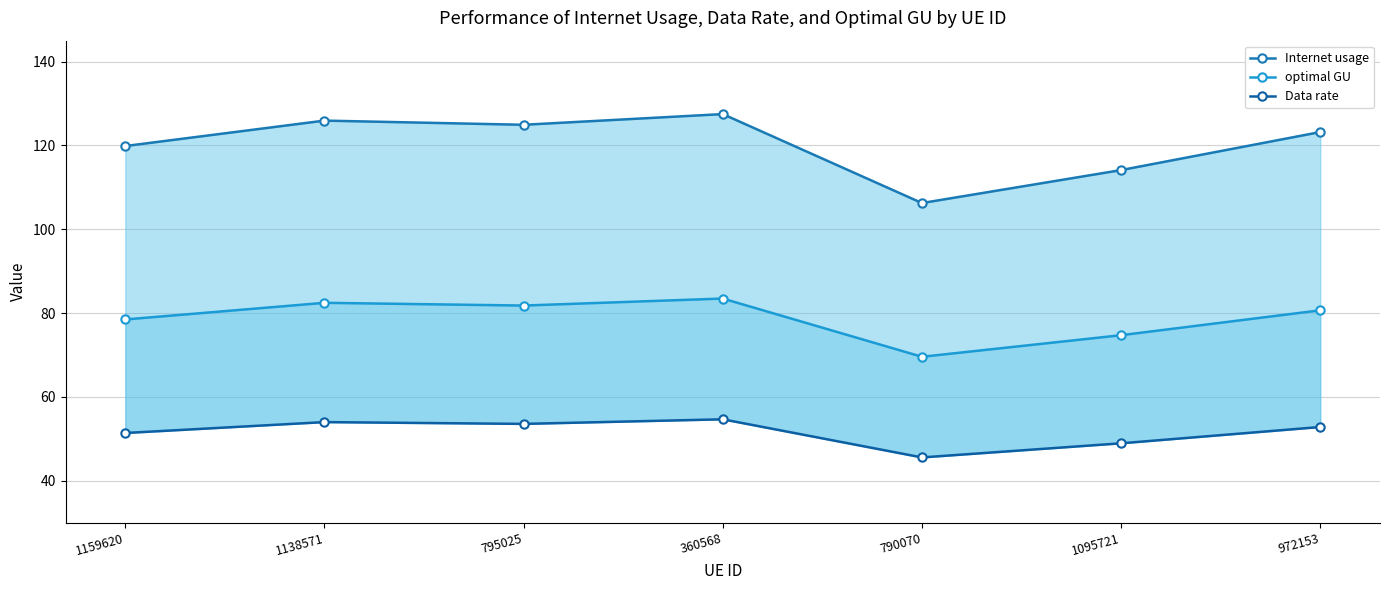

At which label does optimal GU reach its peak?

360568